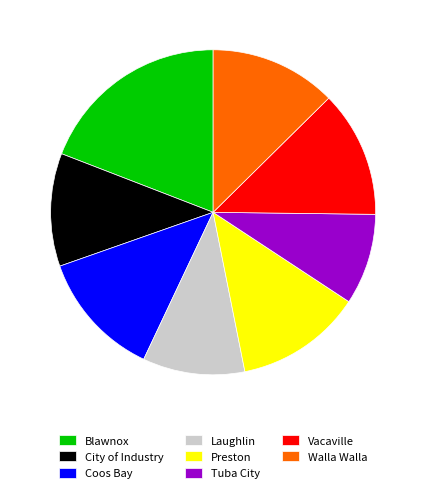

Which has a higher value, City of Industry or Coos Bay?

Coos Bay